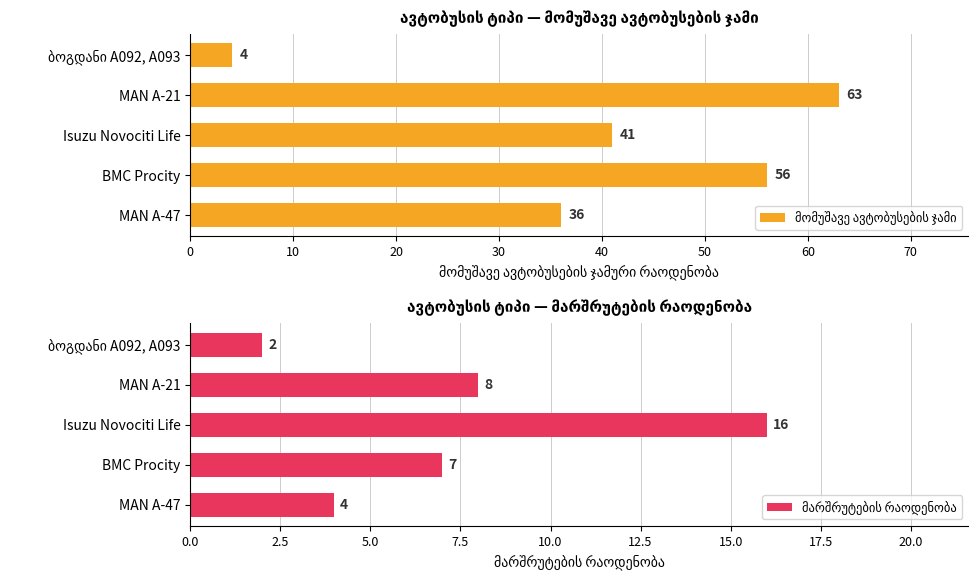

List the series in order of their overall mean, lowest first.

მარშრუტების რაოდენობა, მომუშავე ავტობუსების ჯამი